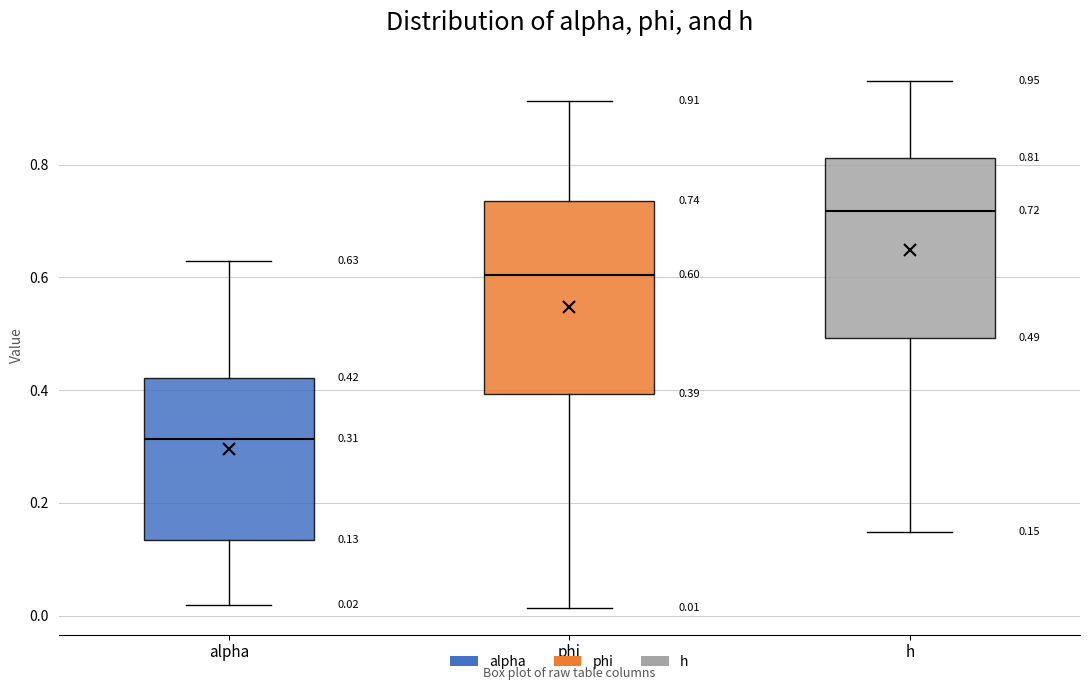

Which box has the lowest median line?

alpha